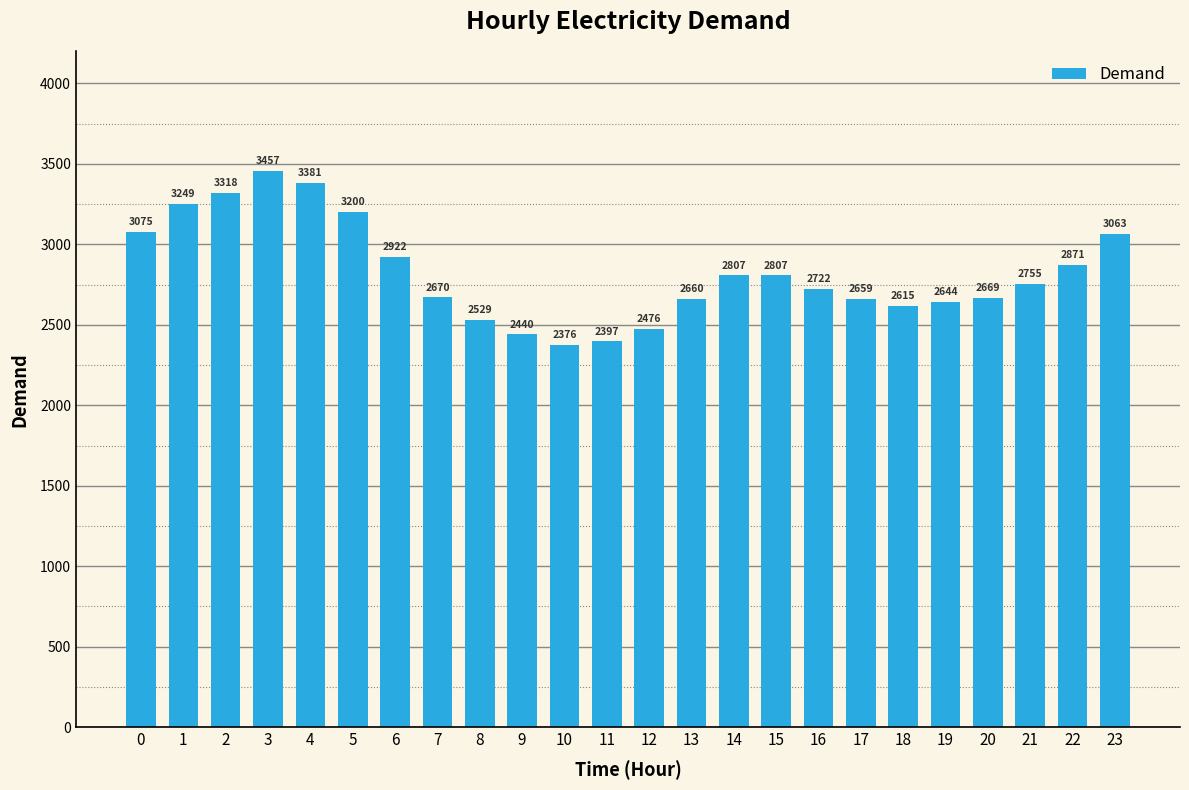

What is the difference between the maximum and minimum values?

1081